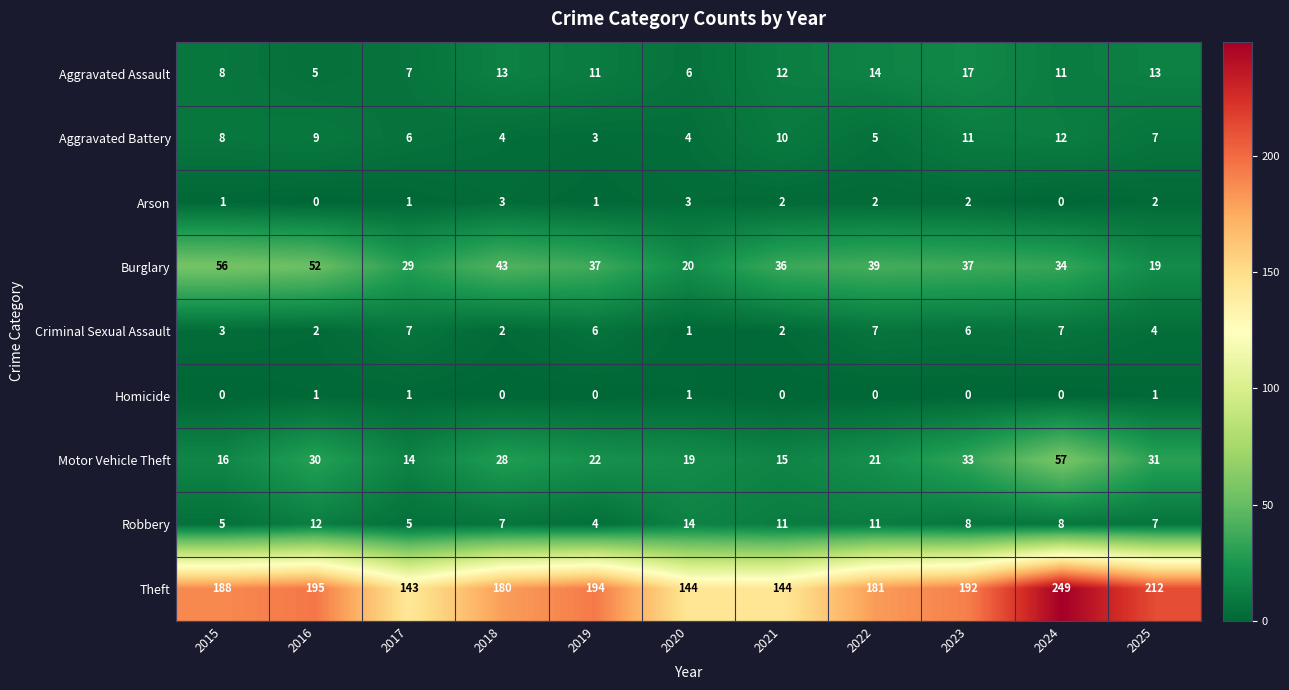

What is the difference between the highest and lowest values at 2022?

181